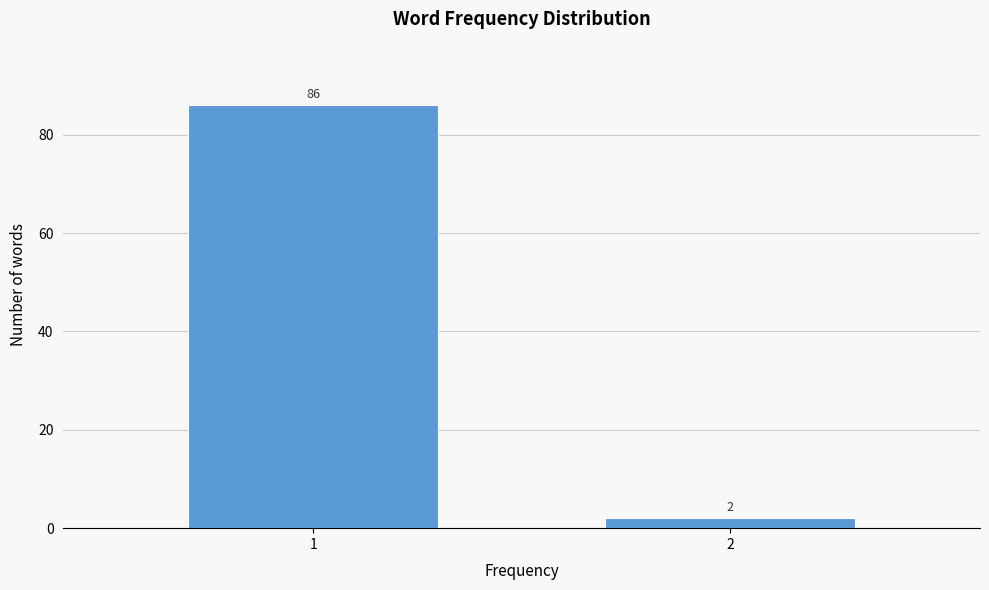

Reading right to left, what are all the values shown in this chart?

2=2	1=86